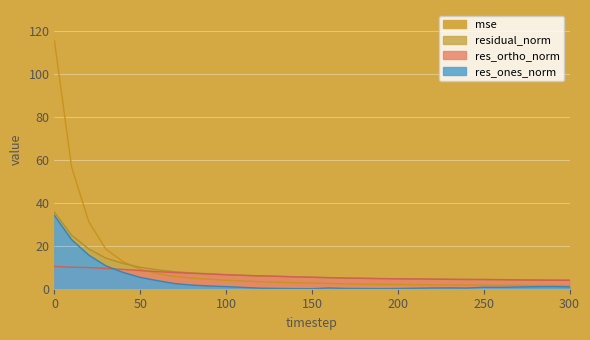

How many categories are shown in the chart?

31